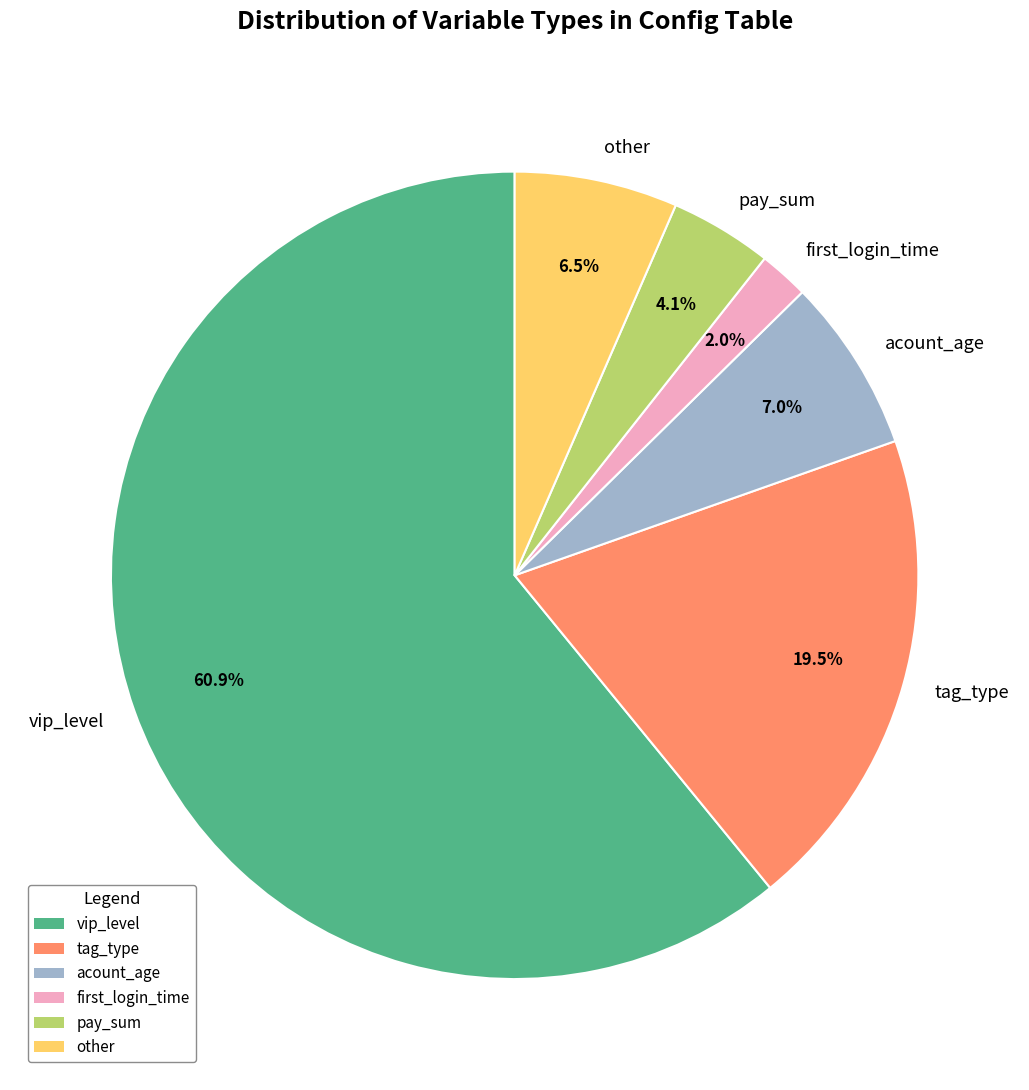

Is it true that acount_age is 7% of the pie?

True